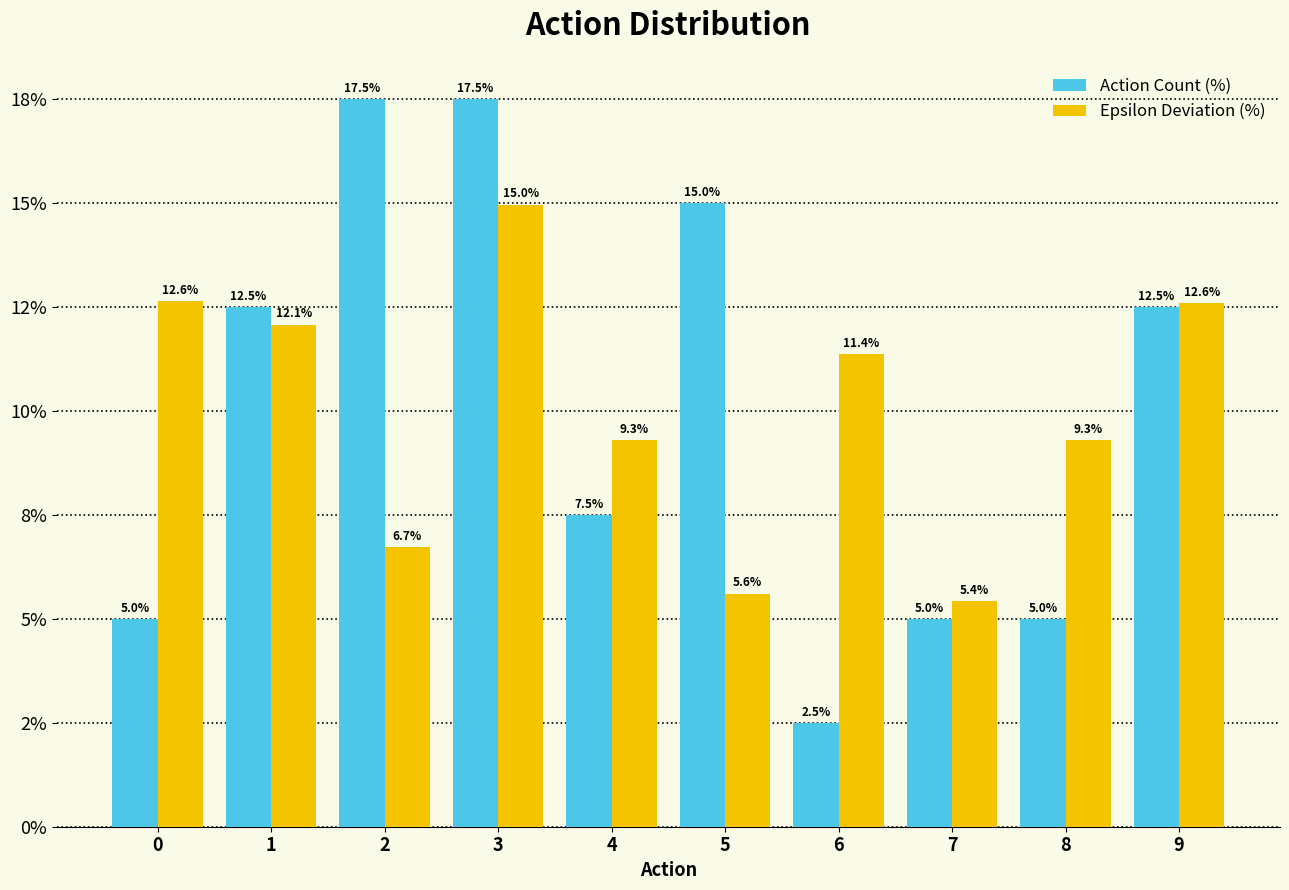

Reading left to right, list all the values displayed in this chart.

Action Count (%): 0=5.0	1=12.5	2=17.5	3=17.5	4=7.5	5=15.0	6=2.5	7=5.0	8=5.0	9=12.5
Epsilon Deviation (%): 0=12.6	1=12.1	2=6.7	3=15.0	4=9.3	5=5.6	6=11.4	7=5.4	8=9.3	9=12.6